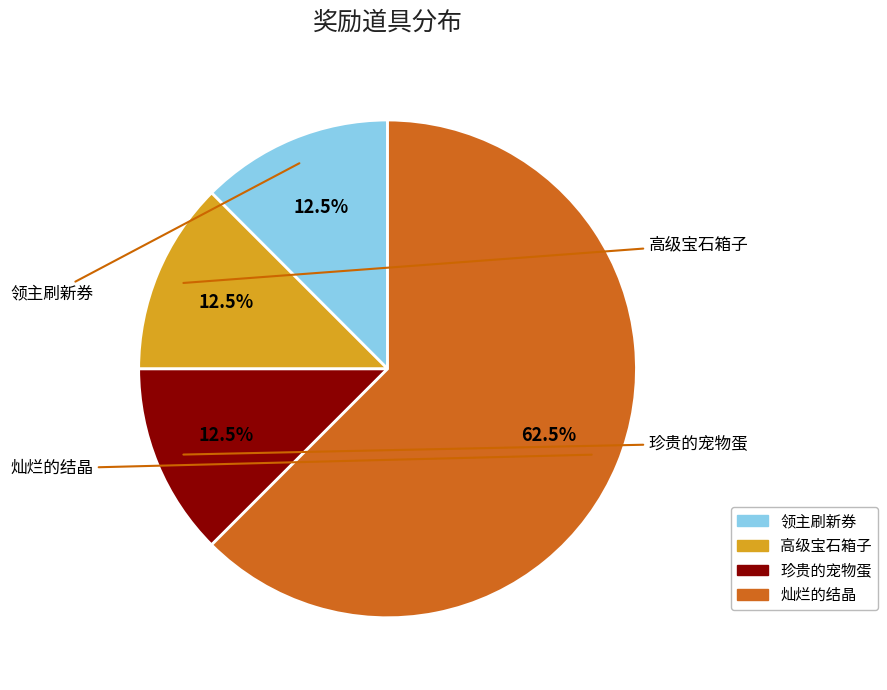

How many slices are in this pie chart?

4